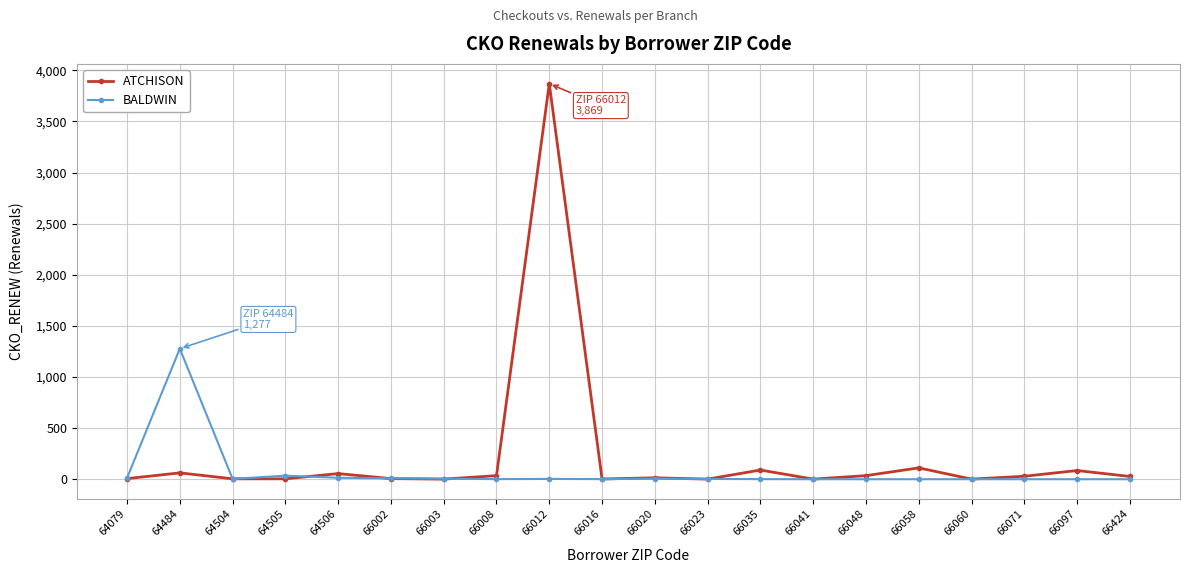

In BALDWIN, how many points are higher than both neighbors (excluding endpoints)?

4